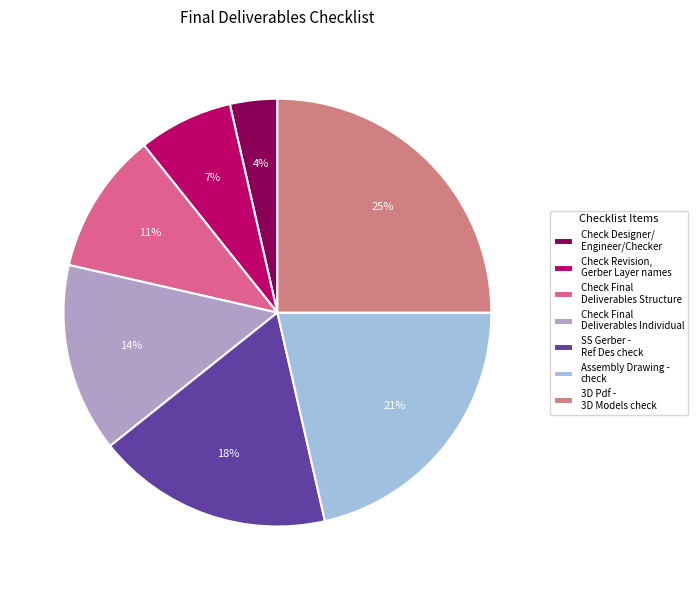

What is the largest slice in the pie chart?

3D Pdf - 3D Models check